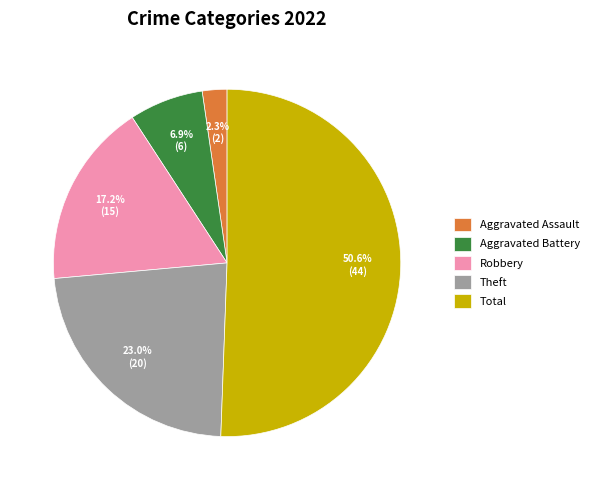

Which category has the biggest portion of the pie?

Total